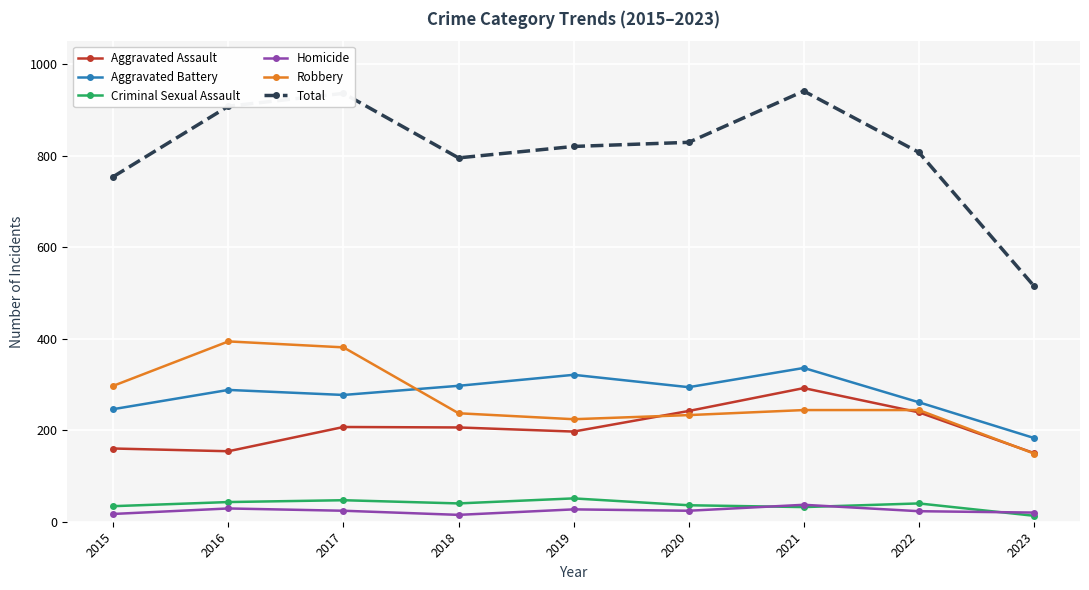

List the series in order of their peak value, lowest first.

Homicide, Criminal Sexual Assault, Aggravated Assault, Aggravated Battery, Robbery, Total